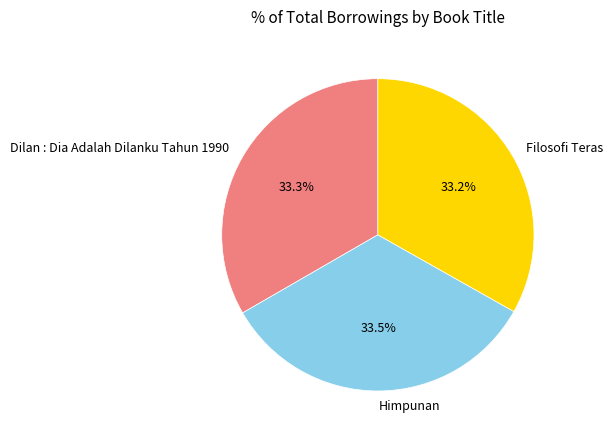

Is it true that Dilan : Dia Adalah Dilanku Tahun 1990 is 33% of the pie?

True